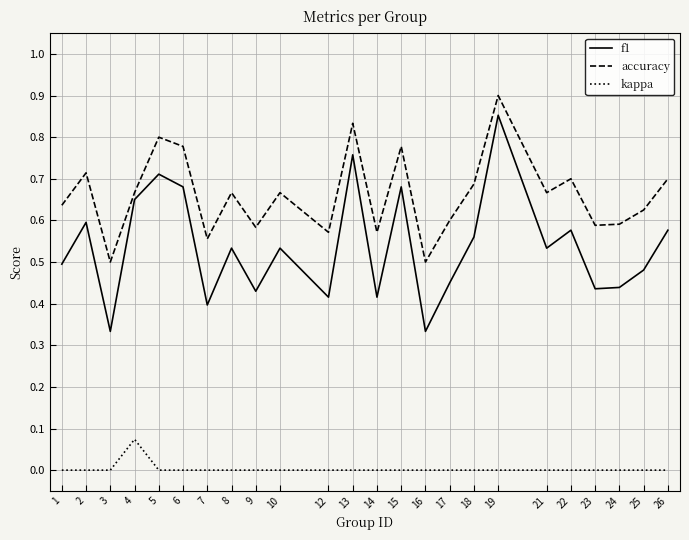

Which category has the highest value in the f1 series?

19